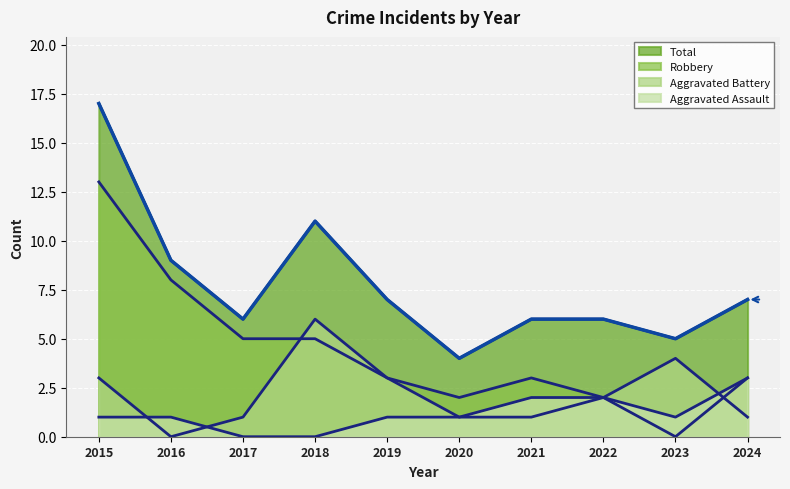

How many values in the Aggravated Assault series are below 1?

2